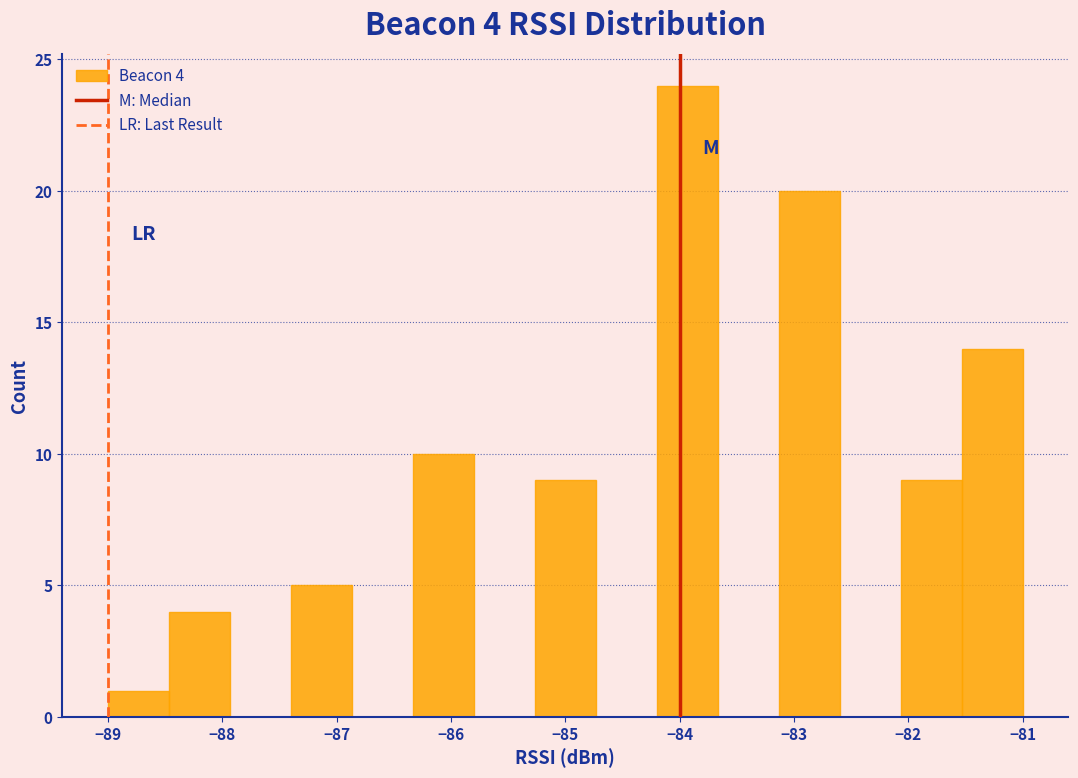

Which range on the x-axis has the tallest bar?

-84.2 to -83.7